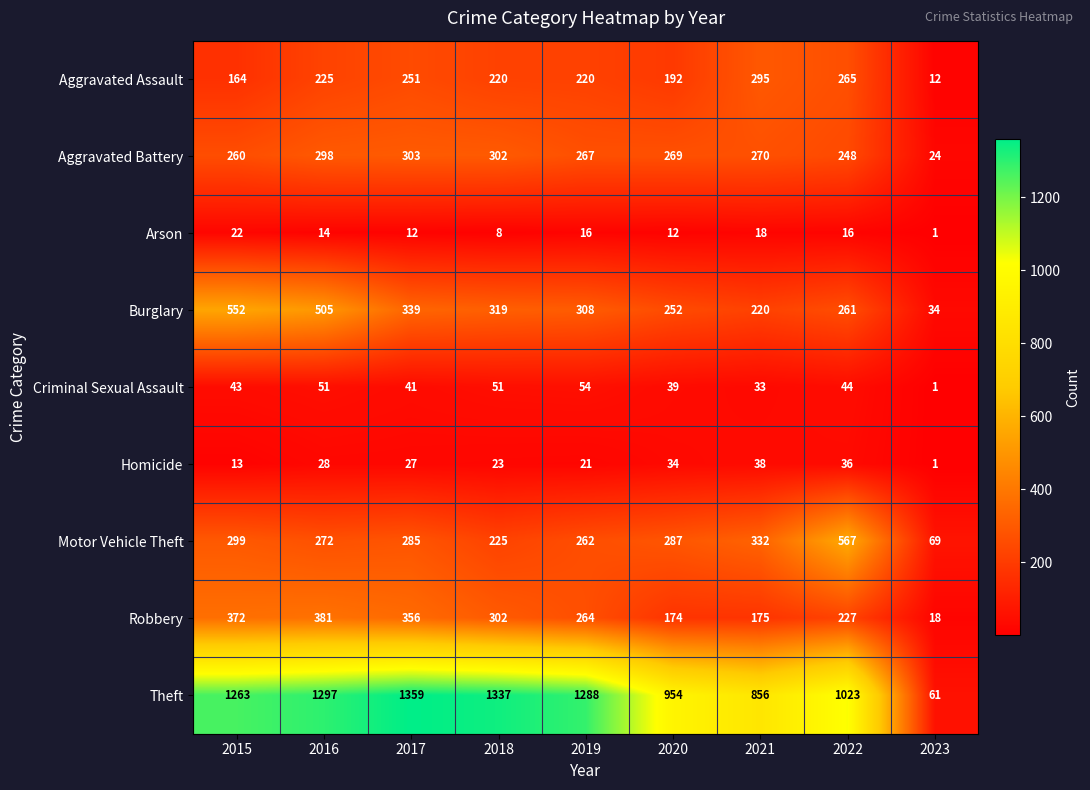

List the series in order of their peak value, lowest first.

Arson, Homicide, Criminal Sexual Assault, Aggravated Assault, Aggravated Battery, Robbery, Burglary, Motor Vehicle Theft, Theft